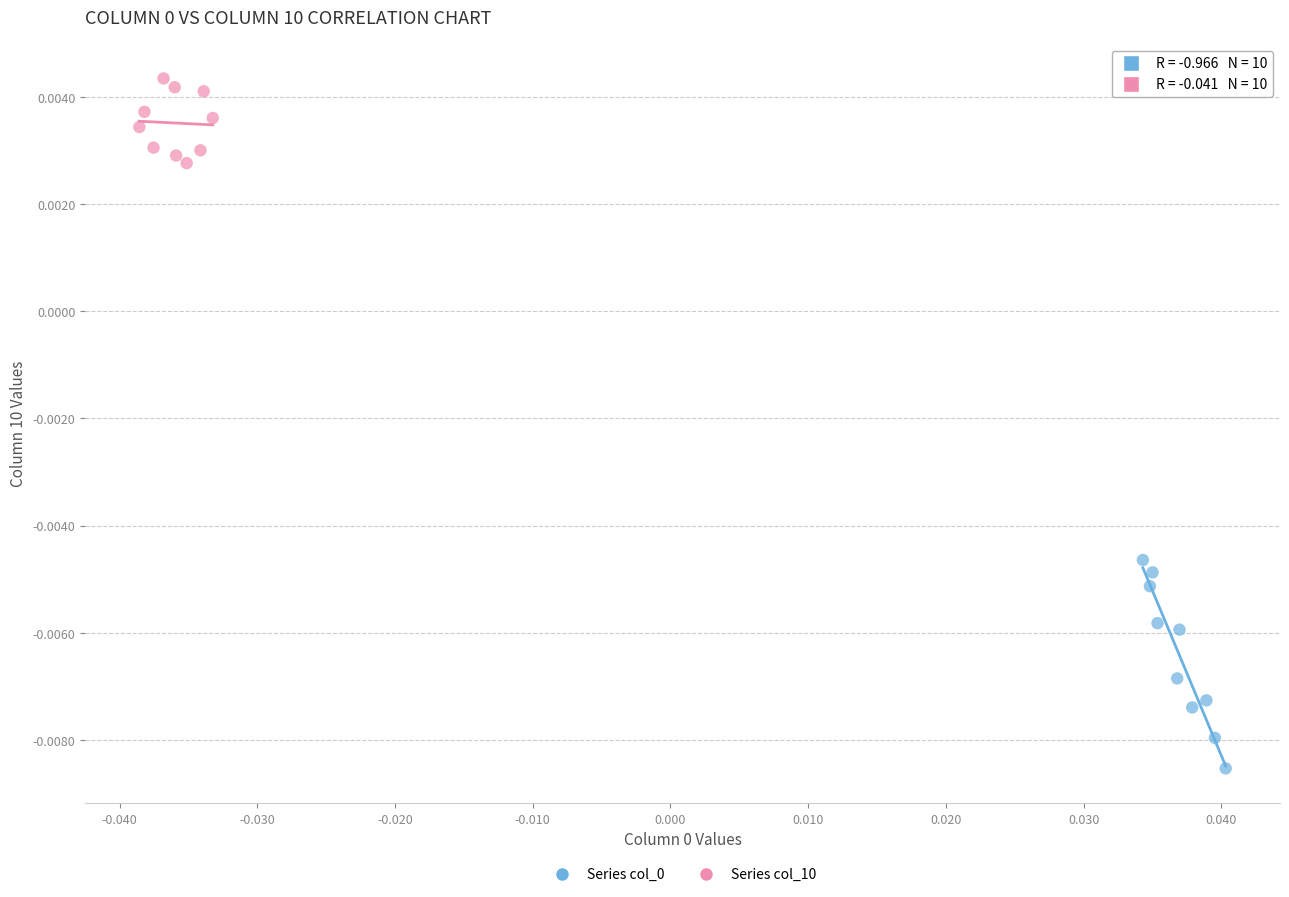

Which series reaches the maximum Y coordinate?

Series col_10